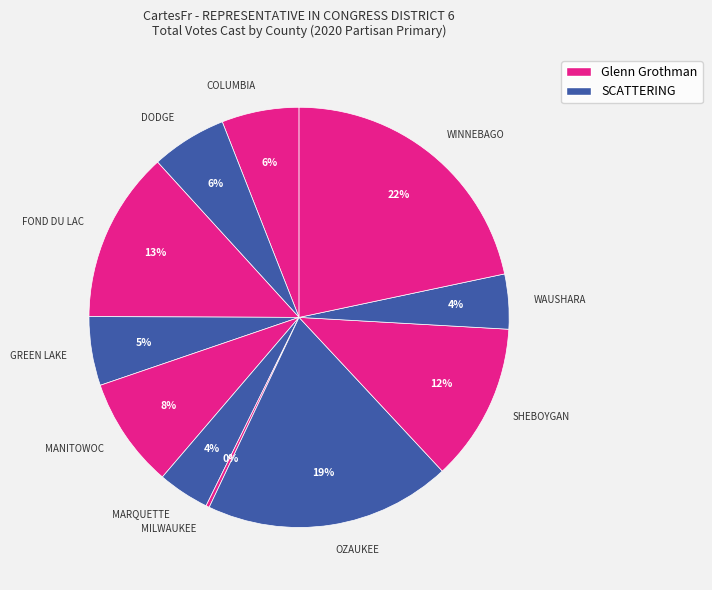

Does FOND DU LAC represent more than half of the total?

No